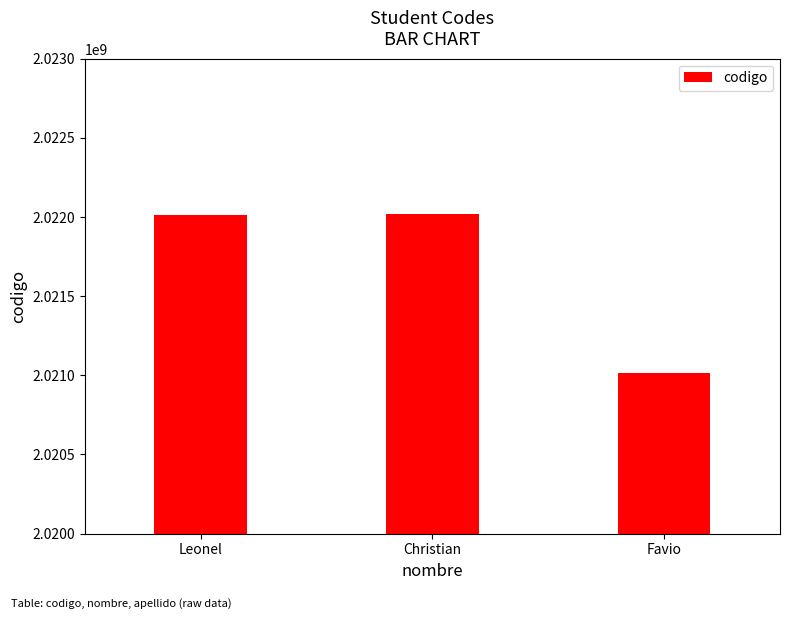

At which label does the data first exceed 2022015197?

Christian